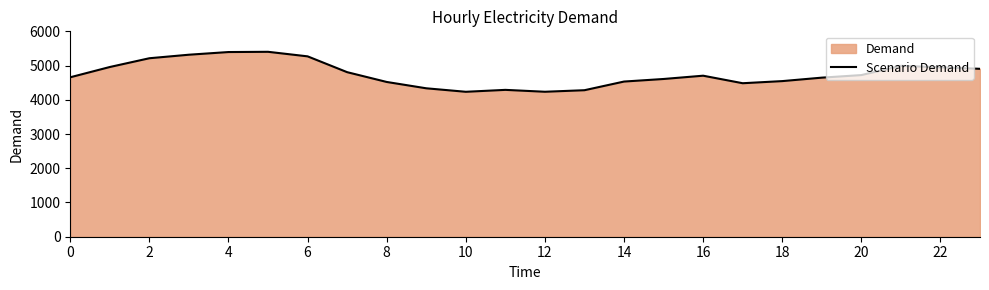

Is it true that the value at 21 is 4992?

True